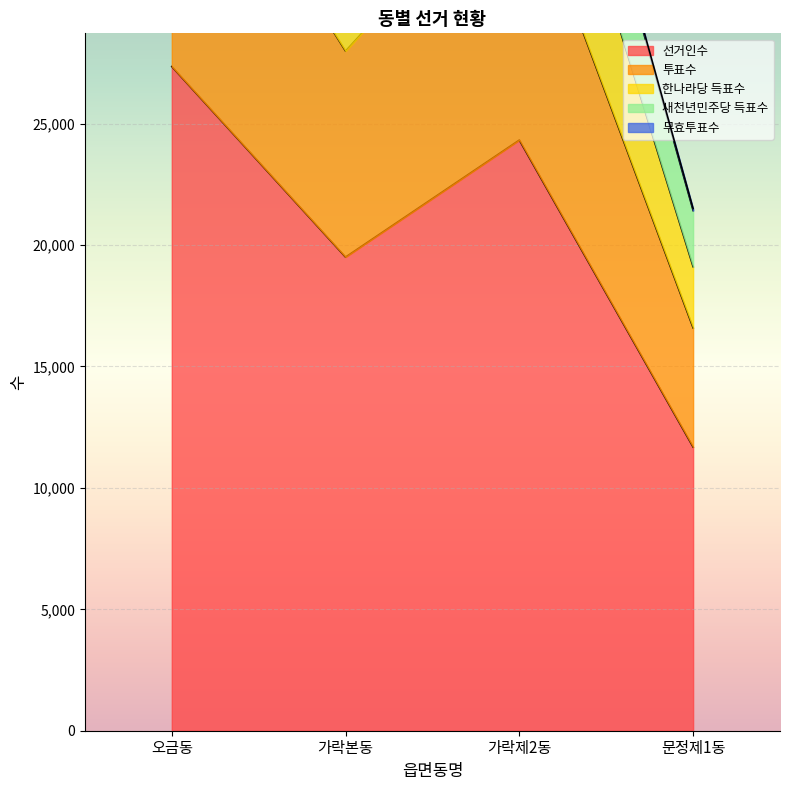

What is the difference between the maximum and second lowest values in the 선거인수 series?

7845